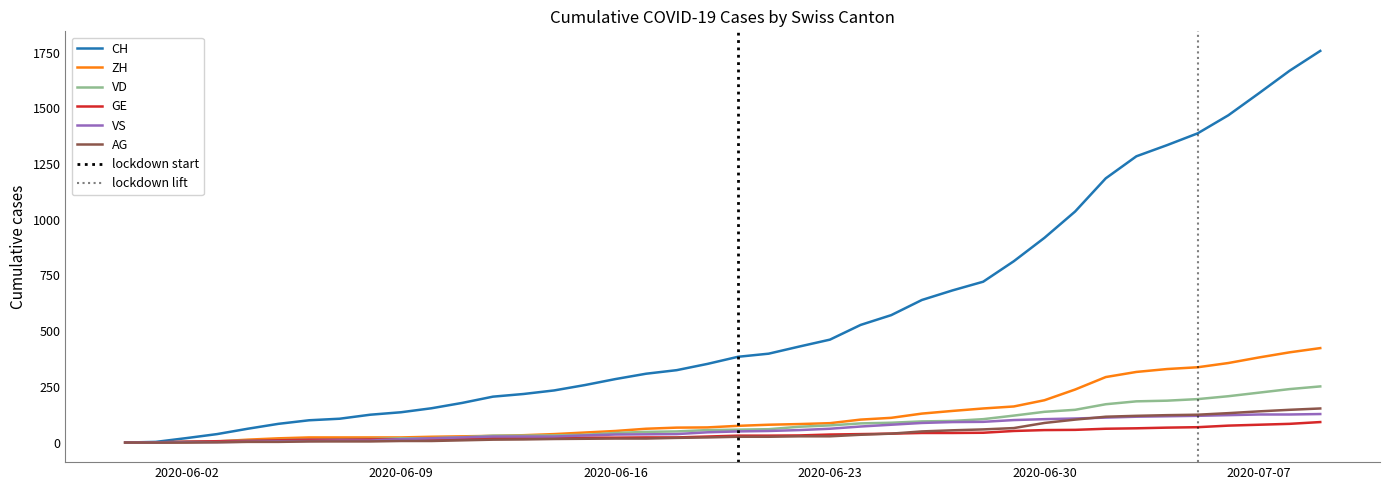

True or false: AG and GE intersect in this chart.

False